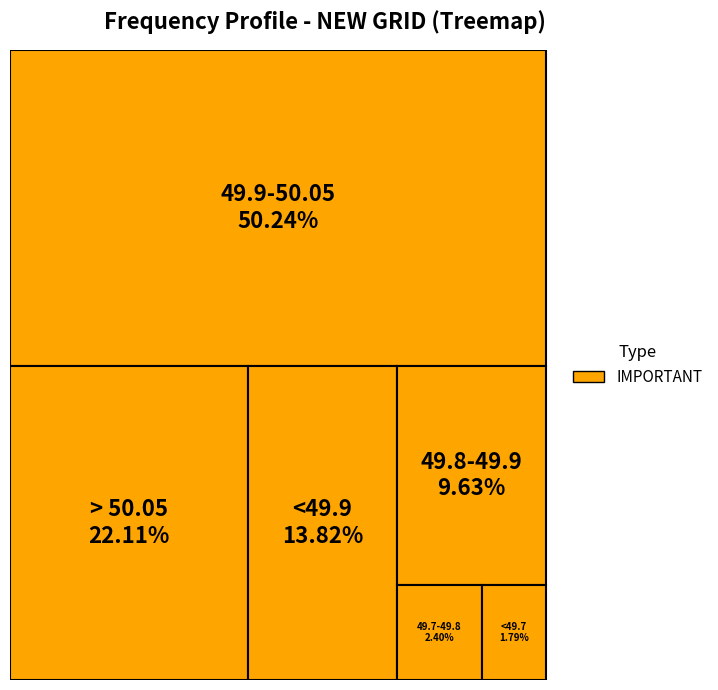

Does any single category account for the majority?

Yes